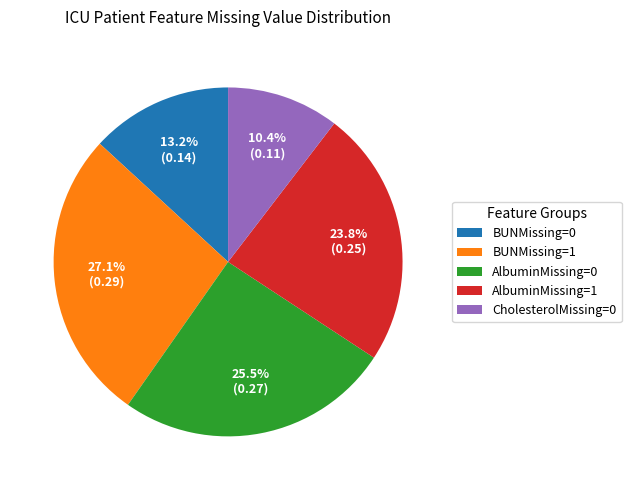

Which has a higher value, AlbuminMissing=0 or AlbuminMissing=1?

AlbuminMissing=0